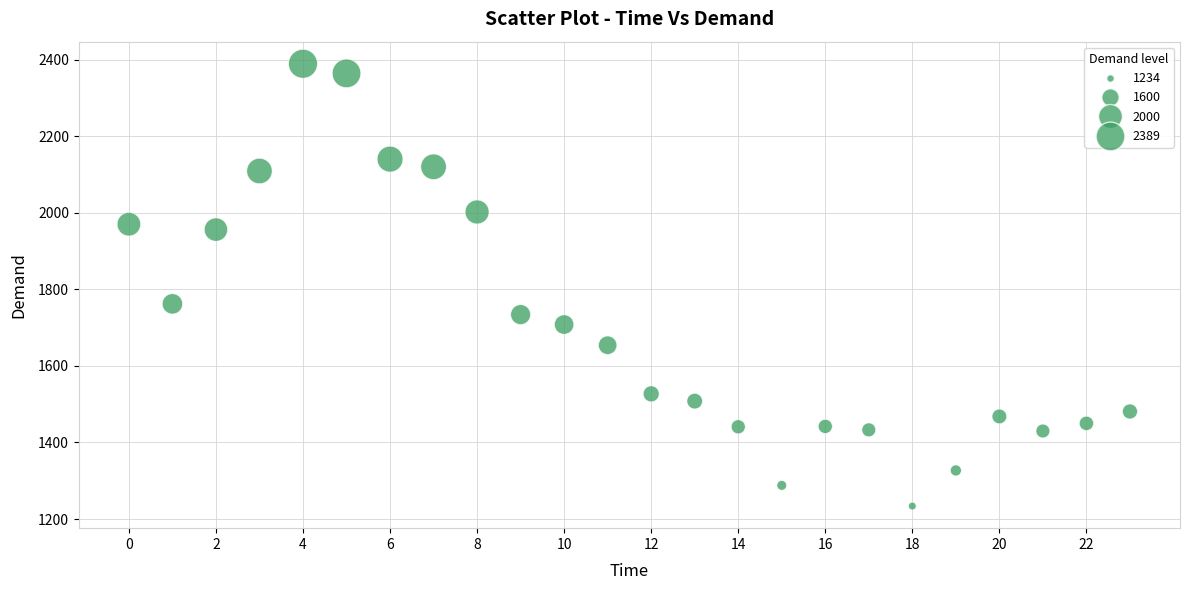

What is the range of Y values (max minus min)?

1155